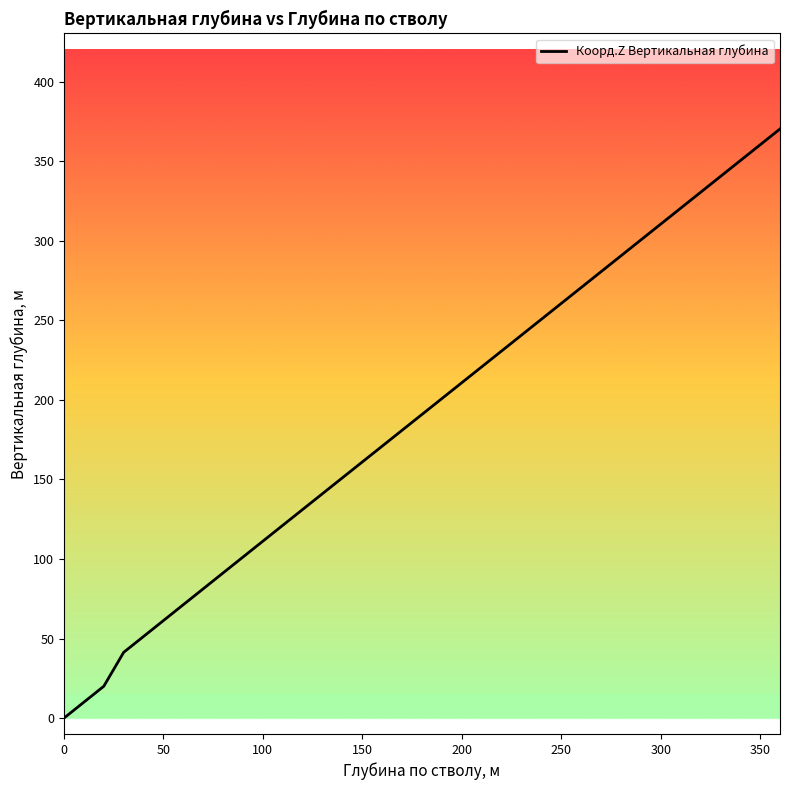

Rank the categories by value from highest to lowest.

360, 350, 340, 330, 320, 310, 300, 290, 280, 270, 260, 250, 240, 230, 220, 210, 200, 190, 180, 170, 160, 150, 140, 130, 120, 110, 100, 90, 80, 70, 60, 50, 40, 30, 20, 10, 0